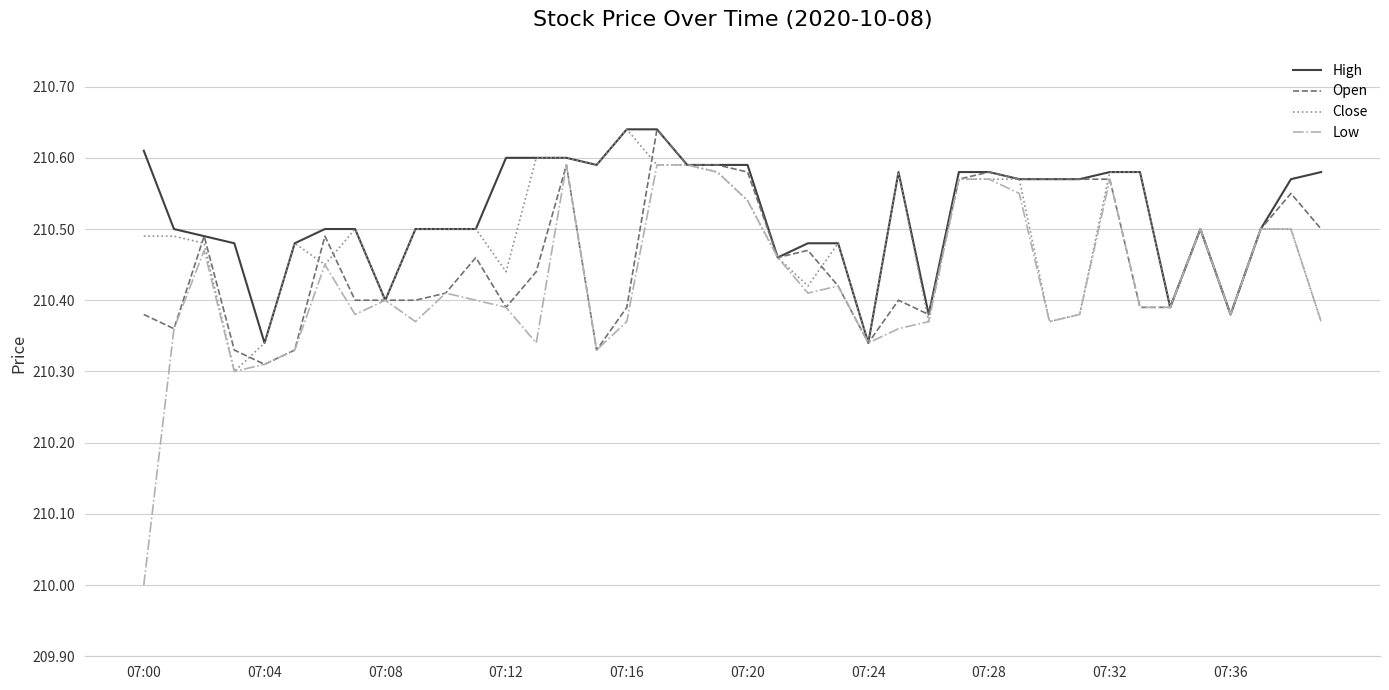

What is the minimum value shown in the chart?

210.0